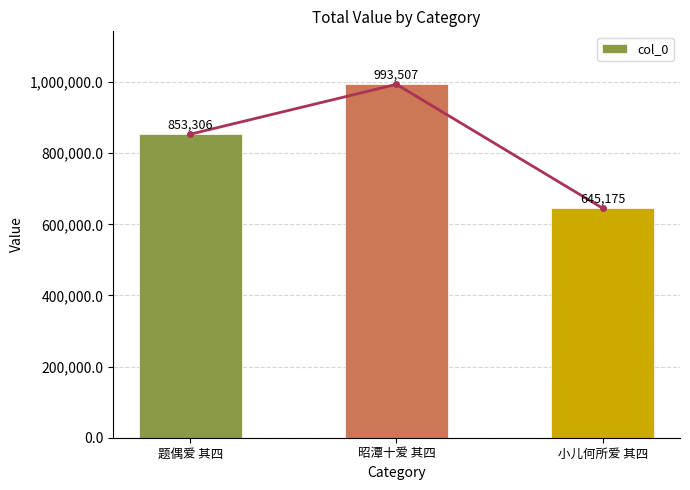

What value does the data have at 题偶爱 其四, to the nearest 50?

853300